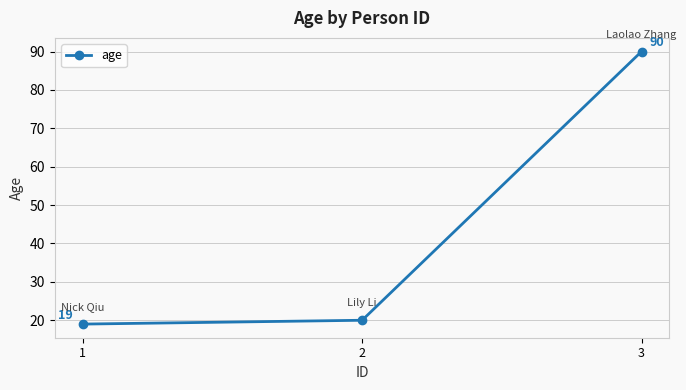

What is the difference between the values at 3 and 2?

70